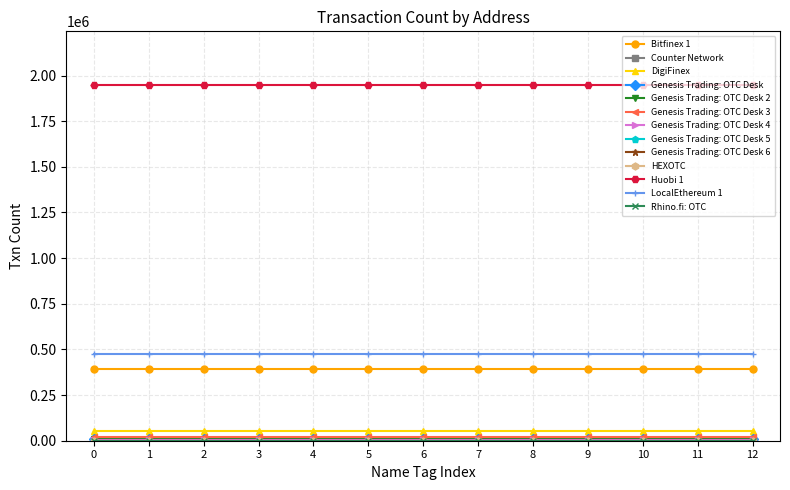

What is the maximum value shown in the chart?

1949457